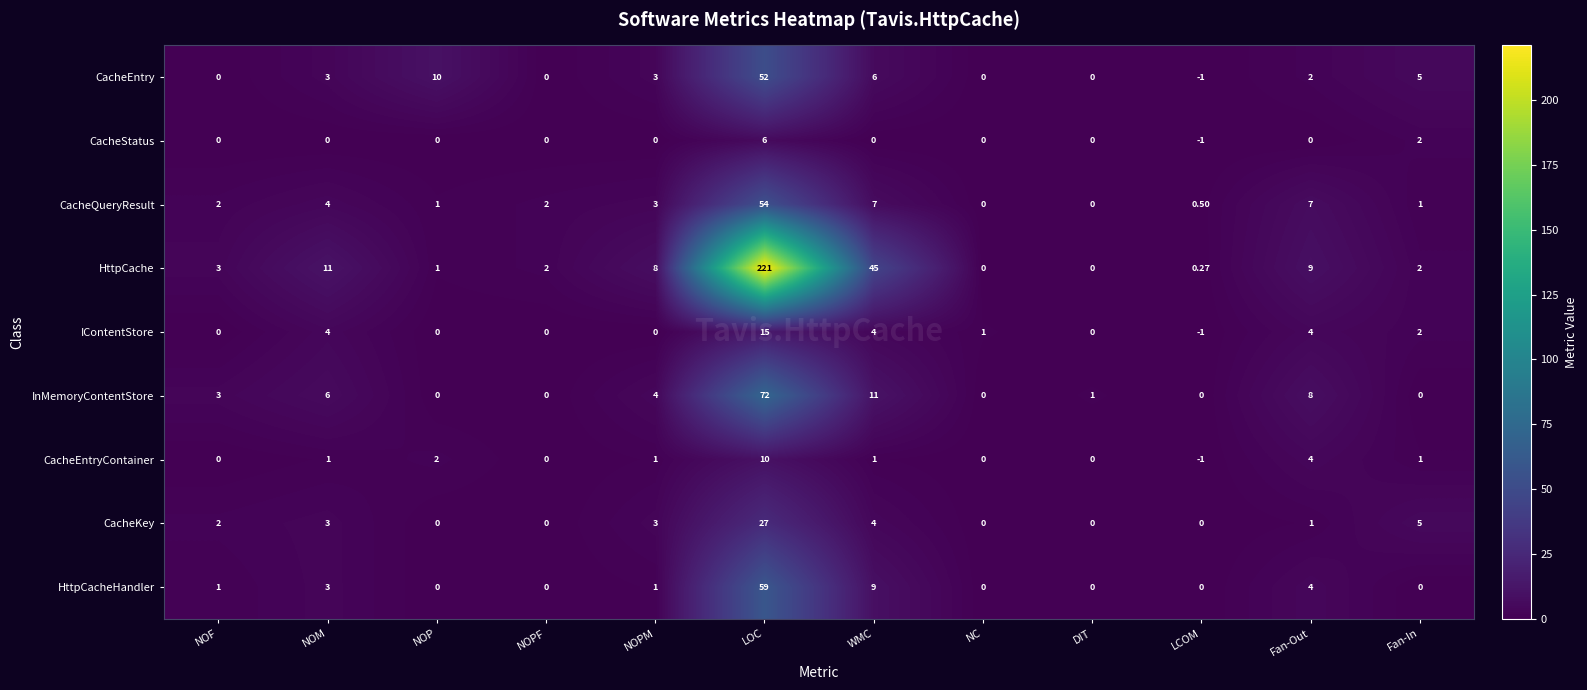

Is the value of HttpCacheHandler at NOM greater than the value of CacheStatus at WMC?

Yes